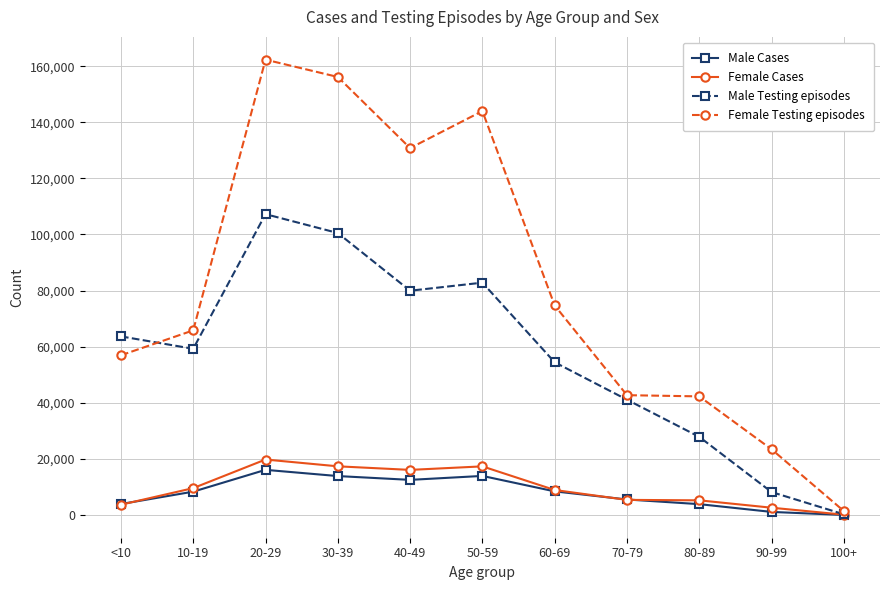

What position from the left is 50-59?

6